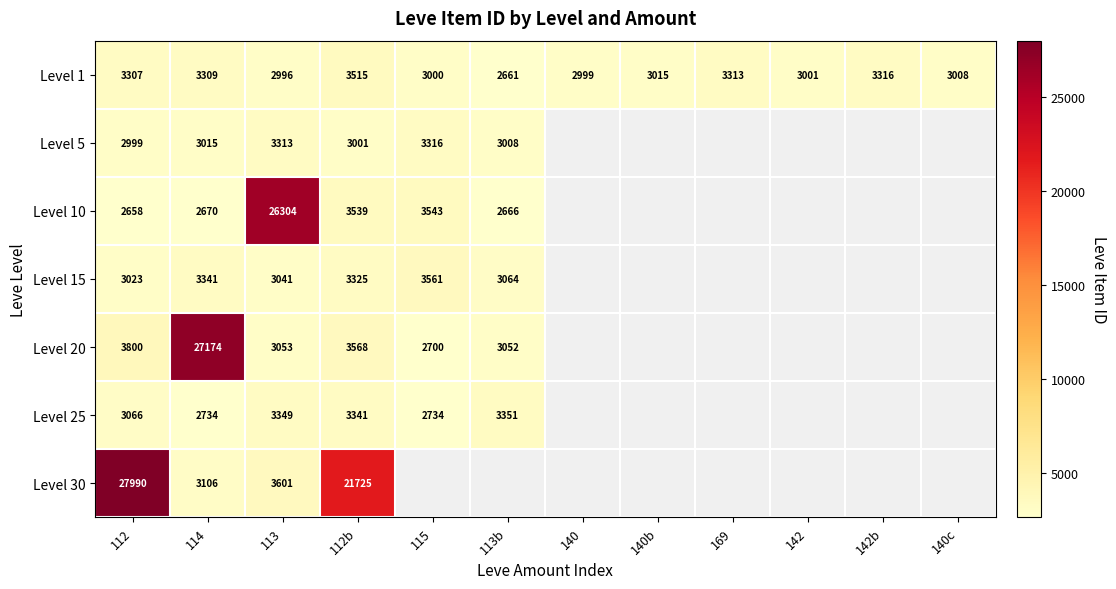

How many categories are shown in the chart?

12